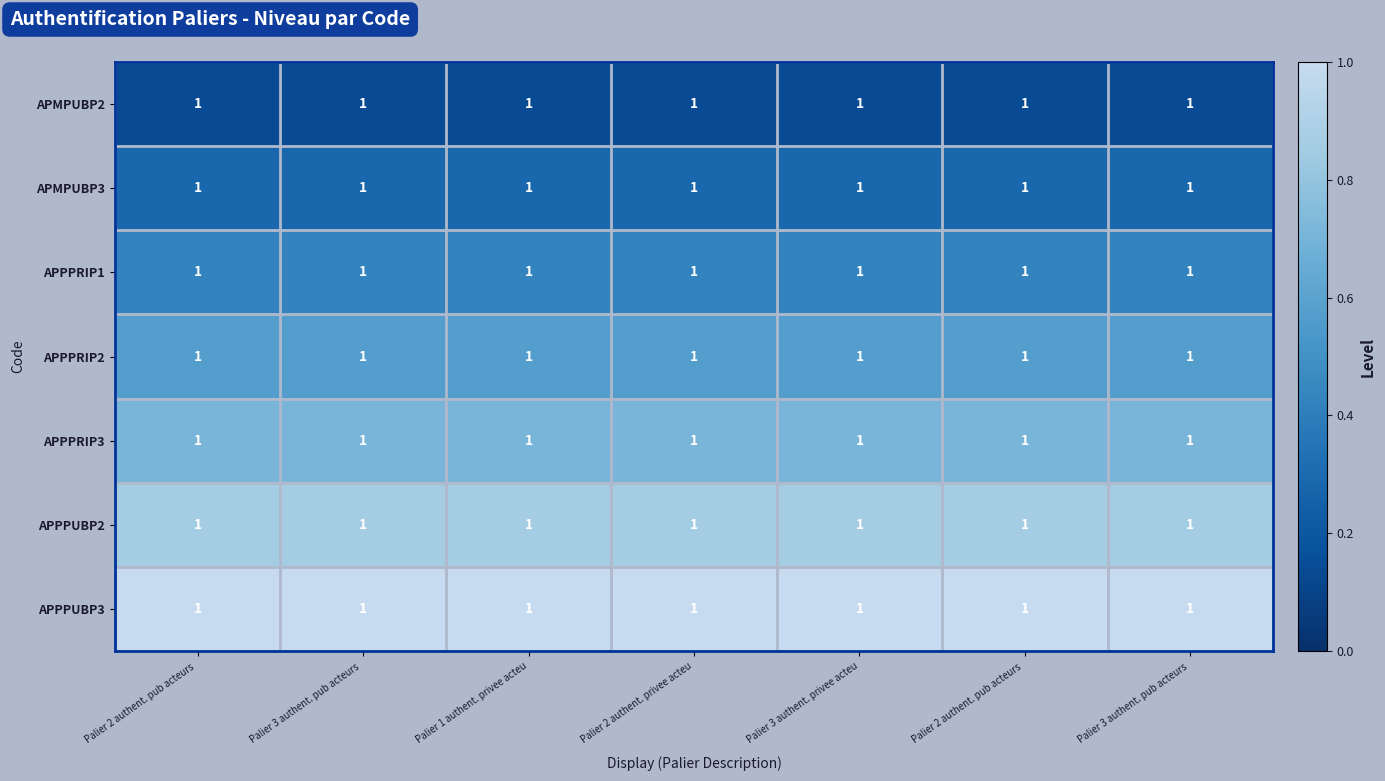

What is the spread (max minus min) of values at Palier 2 authent. pub acteurs ?

0.9